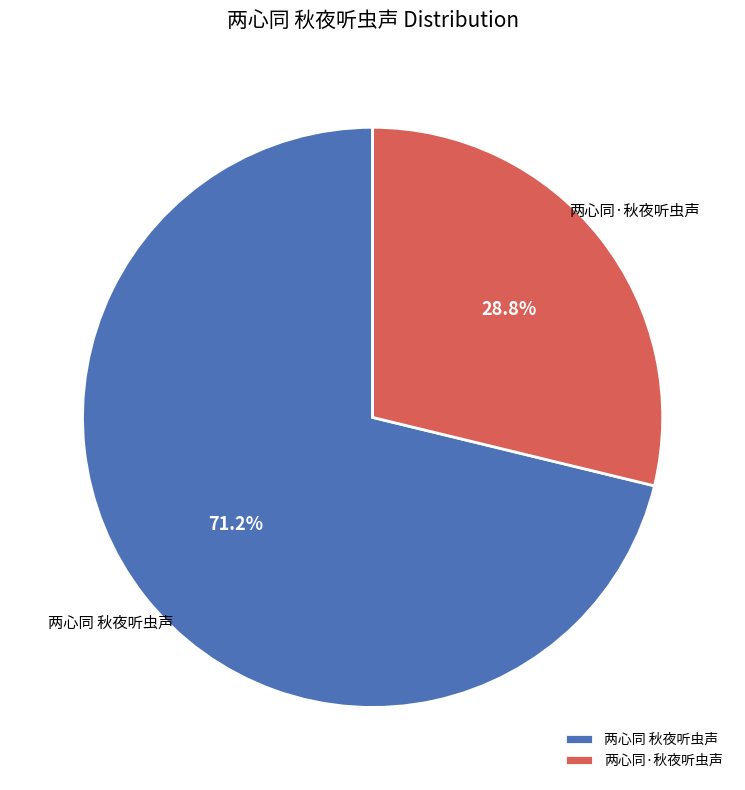

To the nearest percent, what is the average slice percentage?

50%